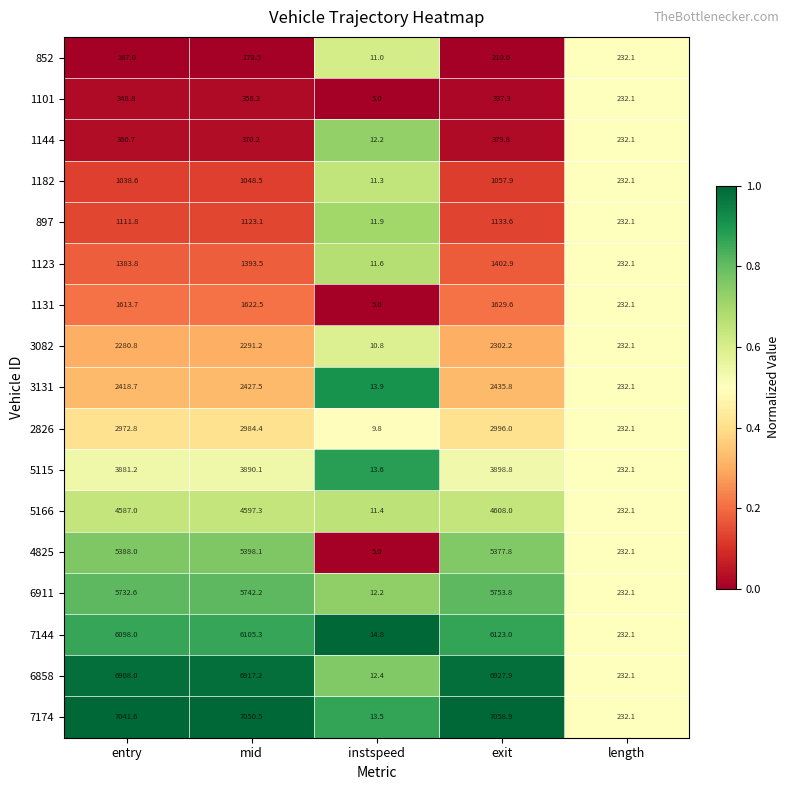

Which label corresponds to the smallest value in the chart?

instspeed